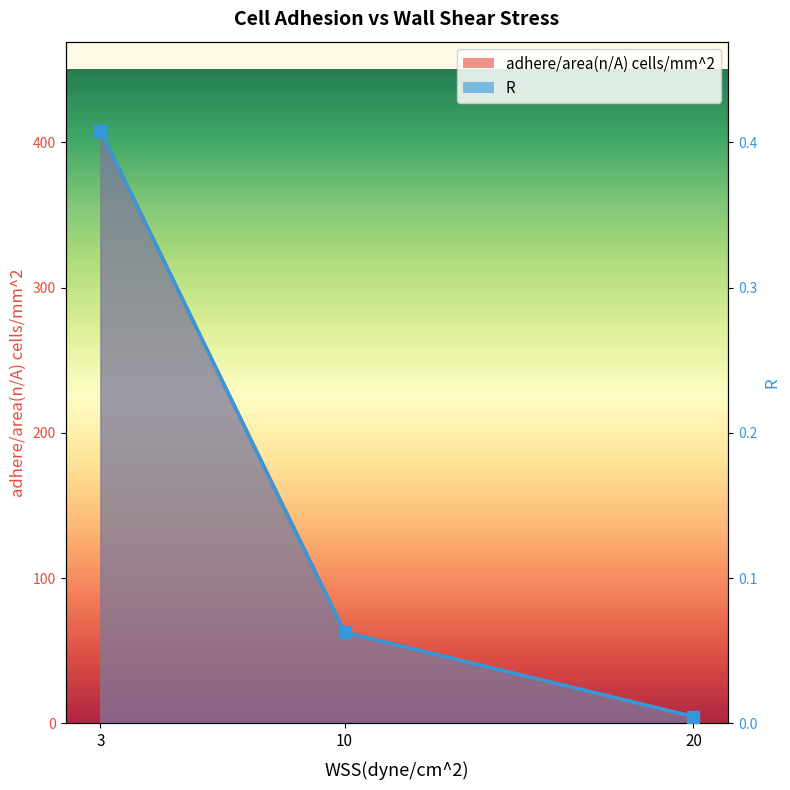

The value of adhere/area(n/A) cells/mm^2 at 20 is 1.2. True or false?

False